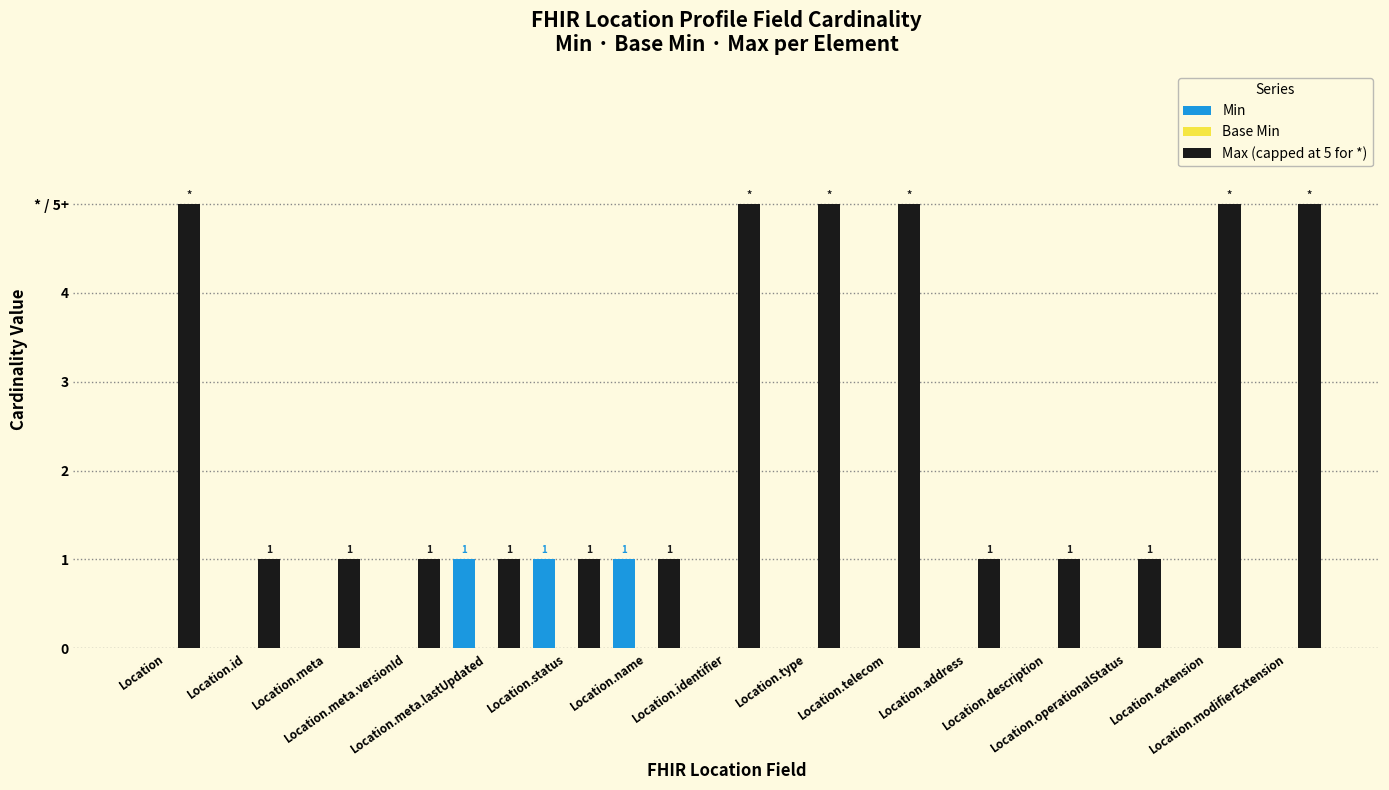

Reading left to right, extract all data points from this chart.

Min: 0	0	0	0	1	1	1	0	0	0	0	0	0	0	0
Base Min: 0	0	0	0	0	0	0	0	0	0	0	0	0	0	0
Max (capped at 5 for *): 5	1	1	1	1	1	1	5	5	5	1	1	1	5	5